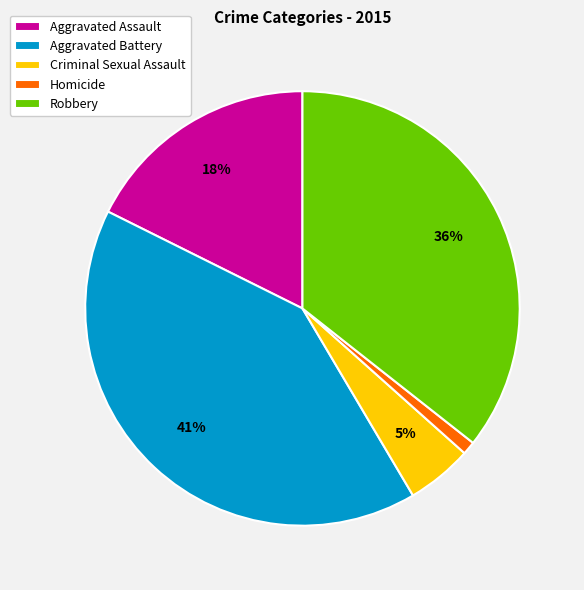

What is the ratio of the value at Aggravated Assault to the value at Robbery?

0.5